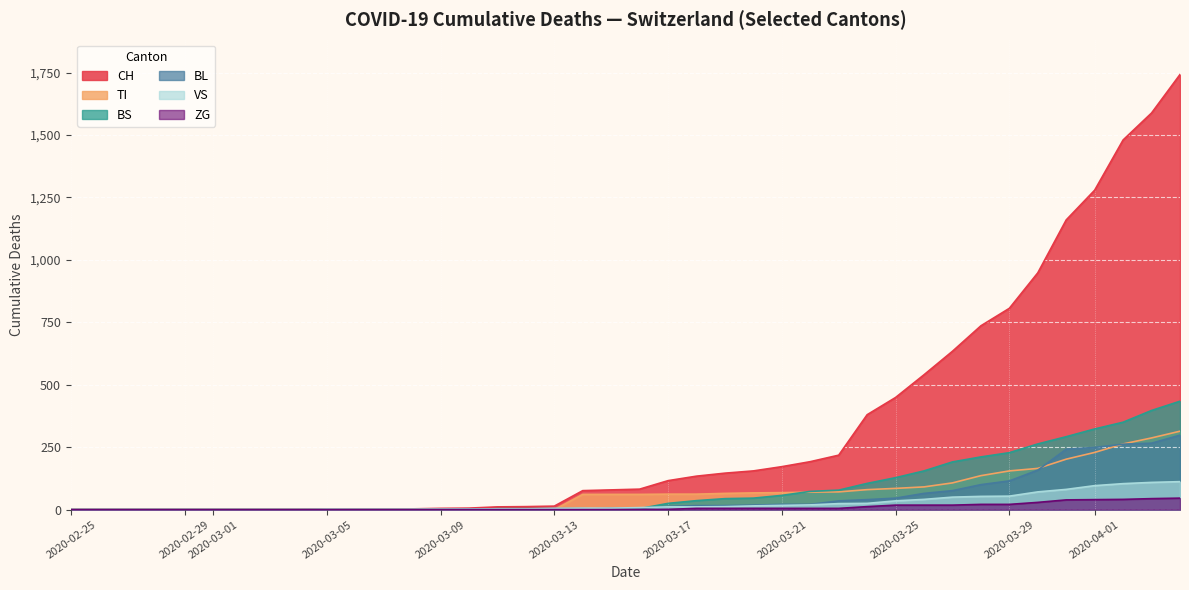

What is the highest value of the CH series?

1742